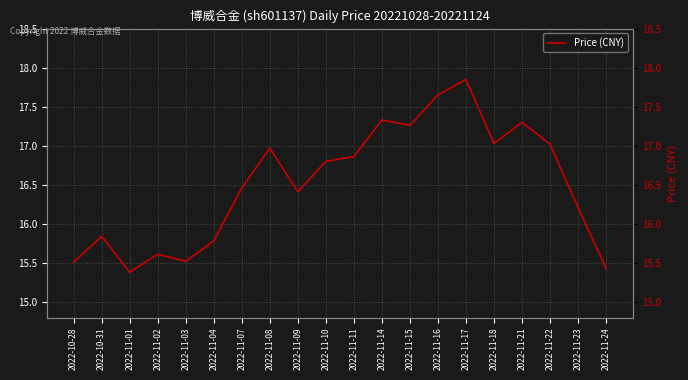

What is the difference between the maximum and second lowest values?

2.4